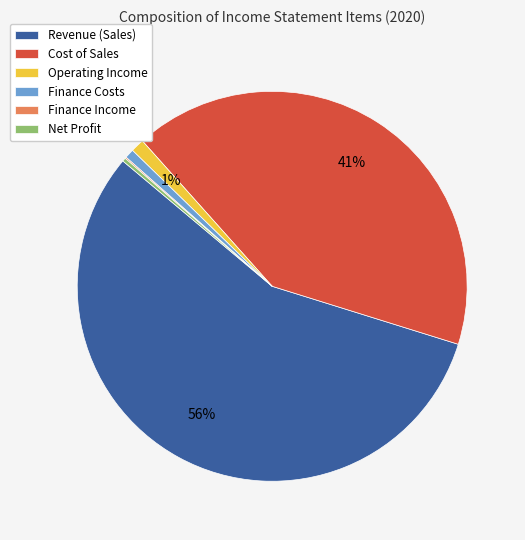

Is it true that Operating Income is 1% of the pie?

True